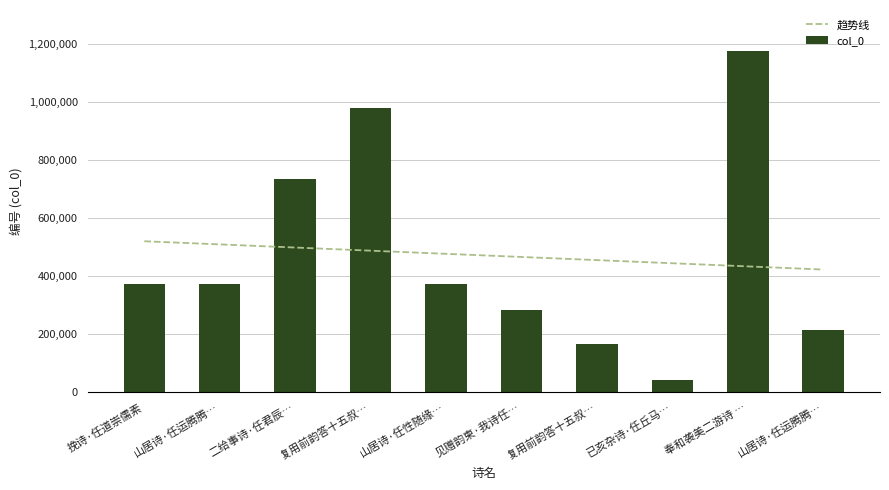

Does the chart contain any negative values?

No